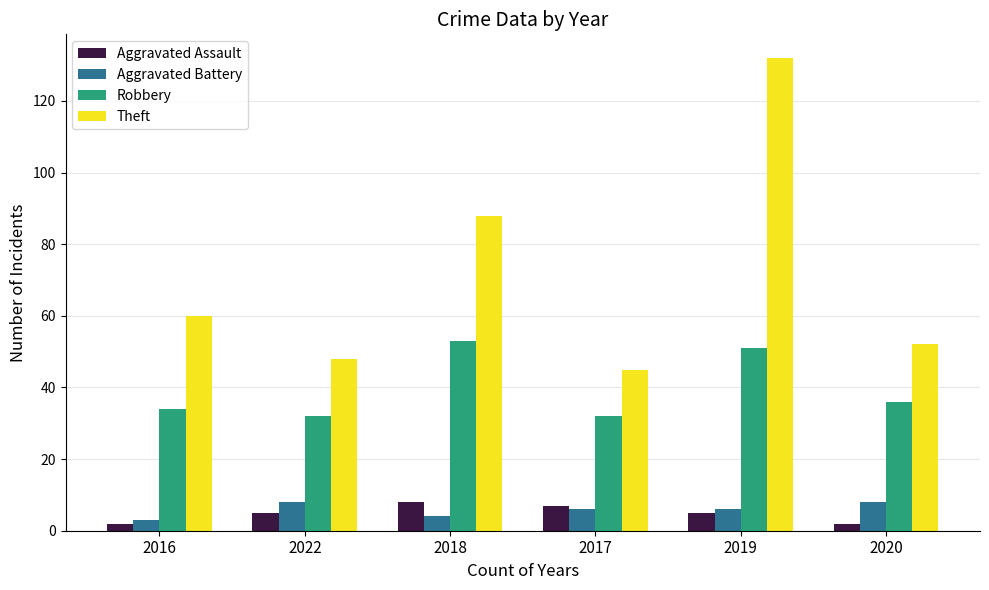

What is the value of the Aggravated Assault bar at the 5th from the left?

5